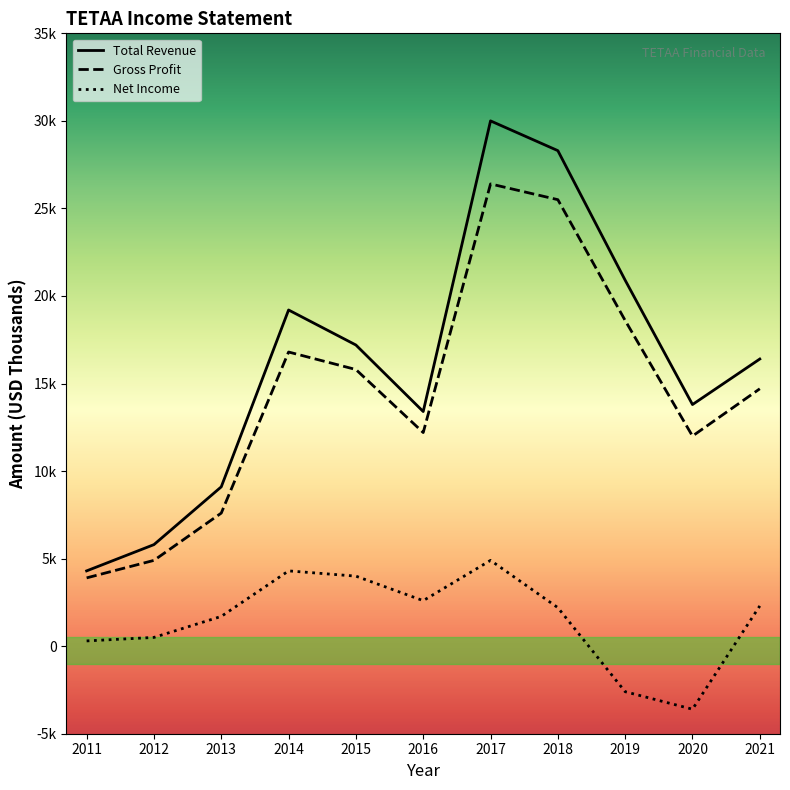

At which category does Net Income reach its first local valley?

2016